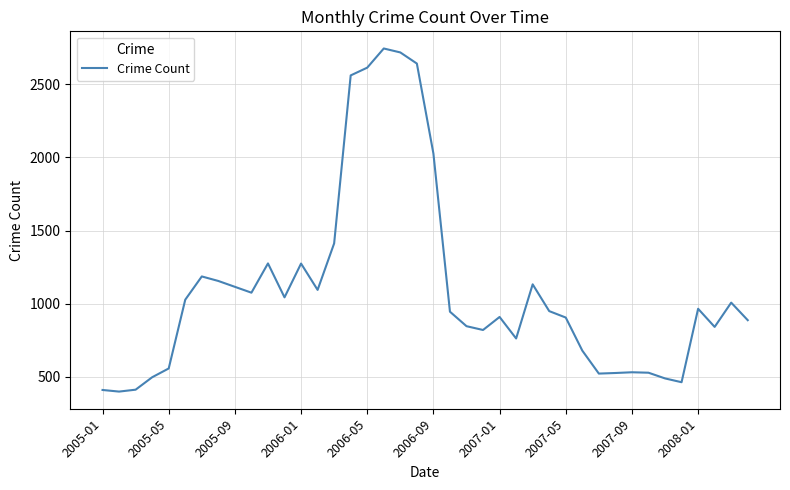

What is the difference between the maximum and minimum values?

2345